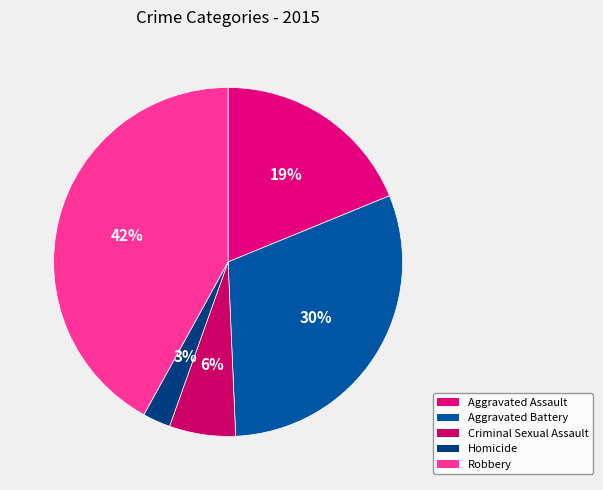

How many slices are in this pie chart?

5